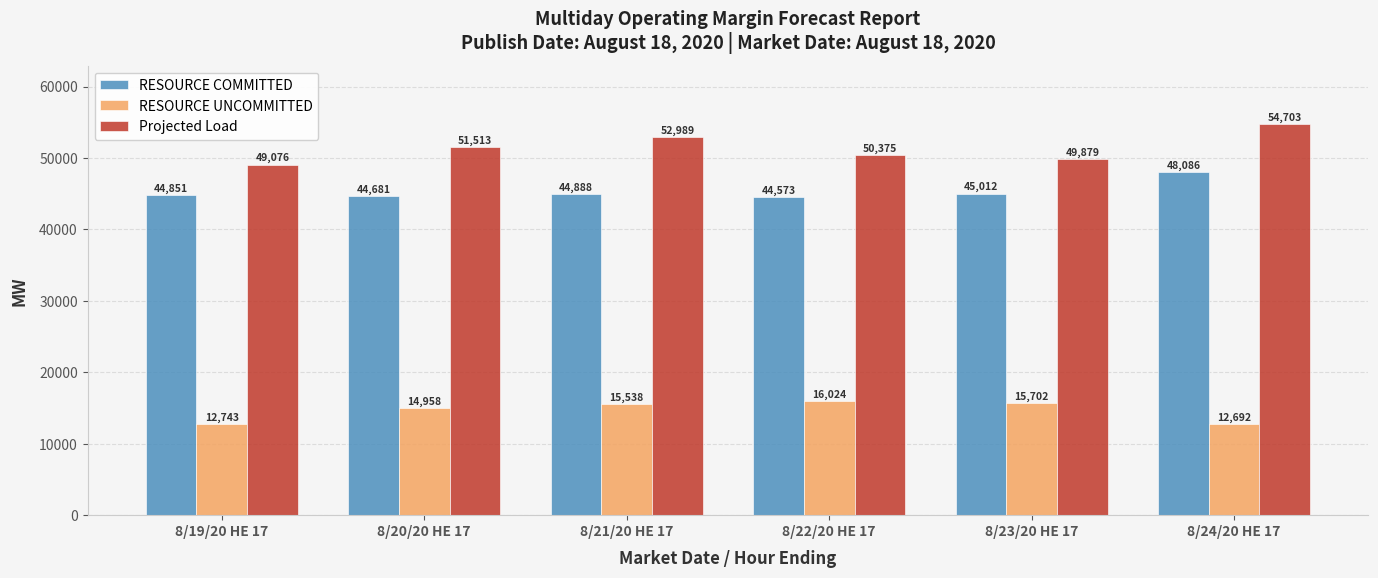

Is it true that RESOURCE UNCOMMITTED equals 14957.5 at 8/20/20 HE 17?

True